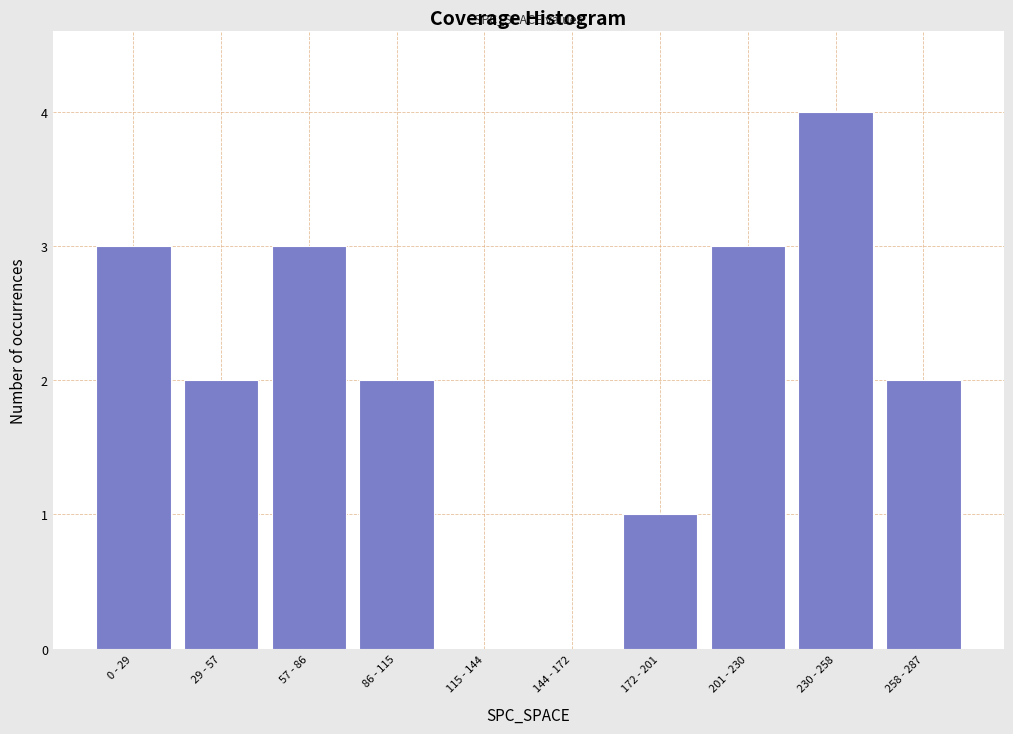

Reading left to right, list all the values displayed in this chart.

0 - 29=3	29 - 57=2	57 - 86=3	86 - 115=2	115 - 144=0	144 - 172=0	172 - 201=1	201 - 230=3	230 - 258=4	258 - 287=2